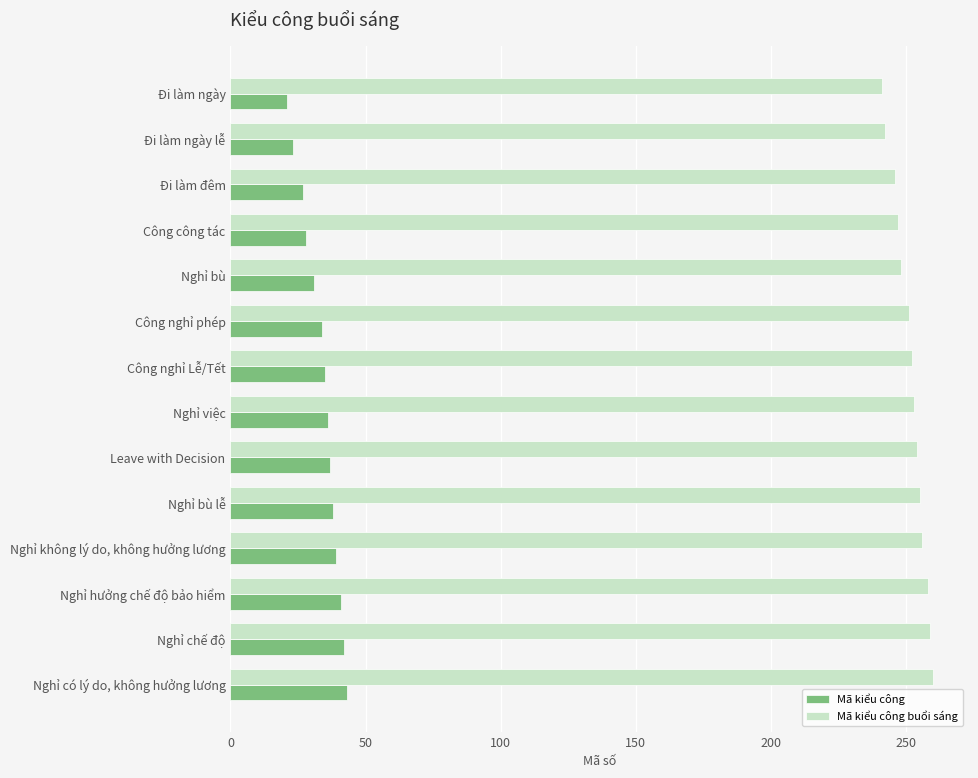

List the labels in order of Mã kiểu công buổi sáng value, largest first.

Nghỉ có lý do, không hưởng lương, Nghỉ chế độ, Nghỉ hưởng chế độ bảo hiểm, Nghỉ không lý do, không hưởng lương, Nghỉ bù lễ, Leave with Decision, Nghỉ việc, Công nghỉ Lễ/Tết, Công nghỉ phép, Nghỉ bù, Công công tác, Đi làm đêm, Đi làm ngày lễ, Đi làm ngày